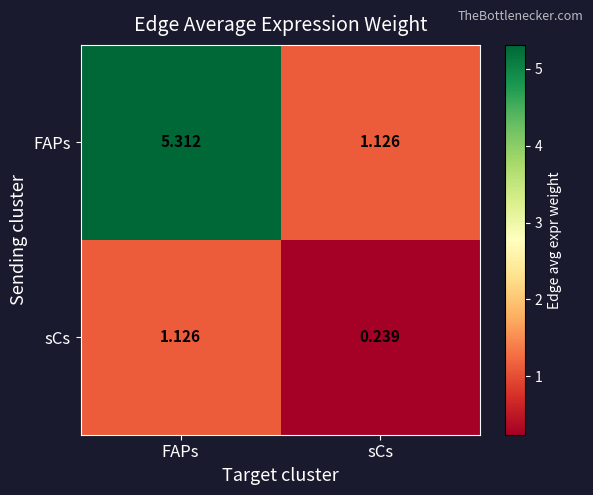

Which category has the highest value across all series?

FAPs